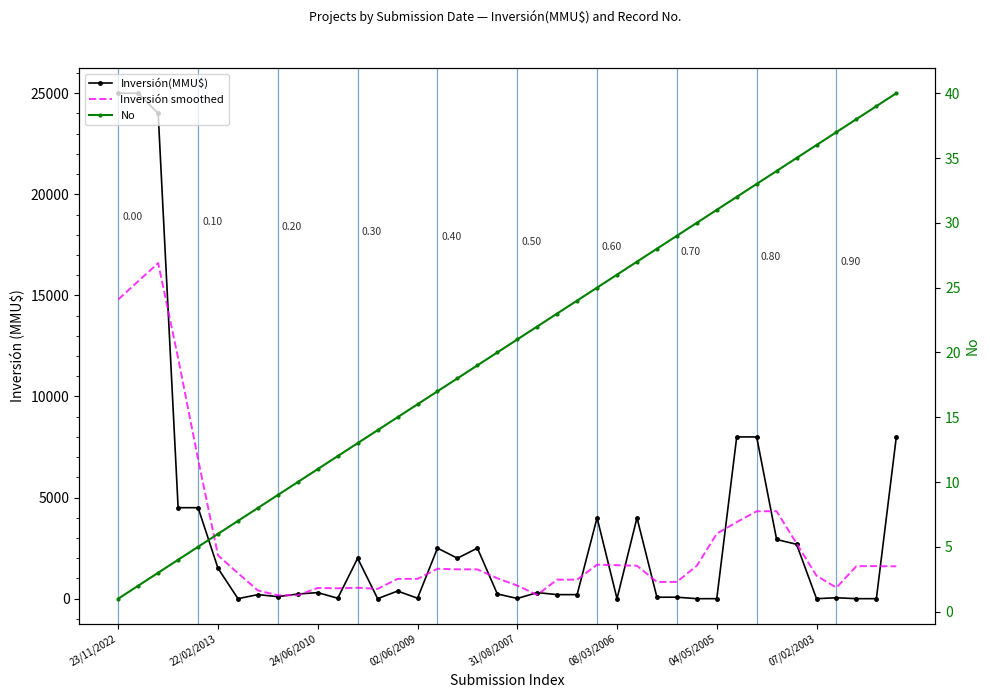

The value of Inversión(MMU$) at 8 is 100.0. True or false?

True